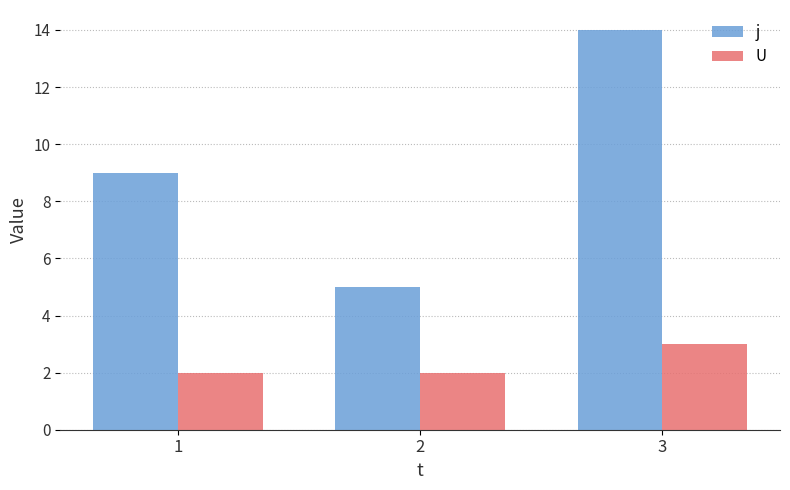

Which series changed the most between 2 and 3?

j